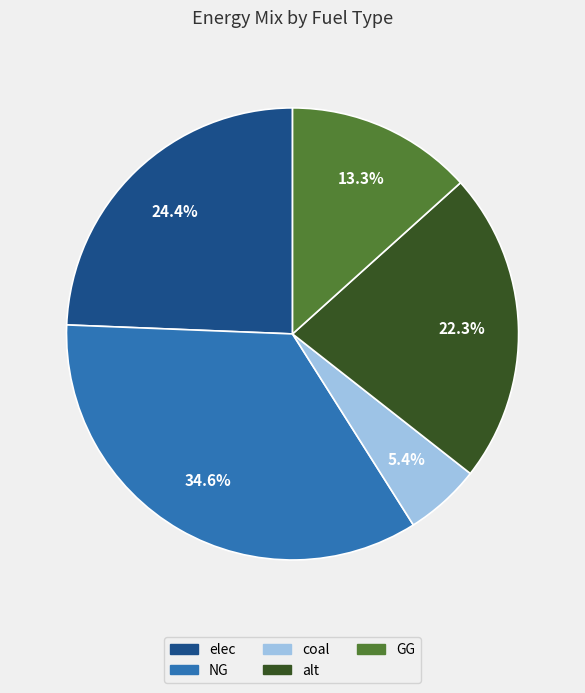

Is there a majority slice in this chart?

No